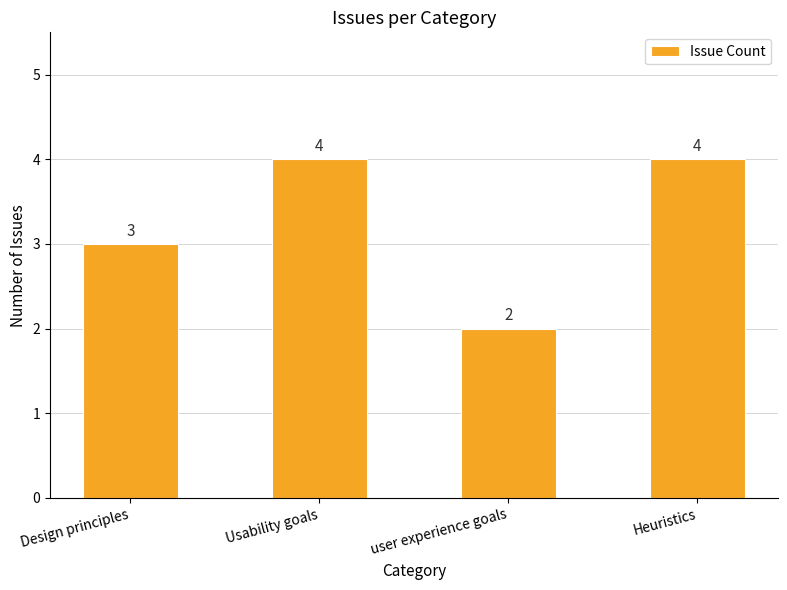

What is the difference between the maximum and minimum values?

2